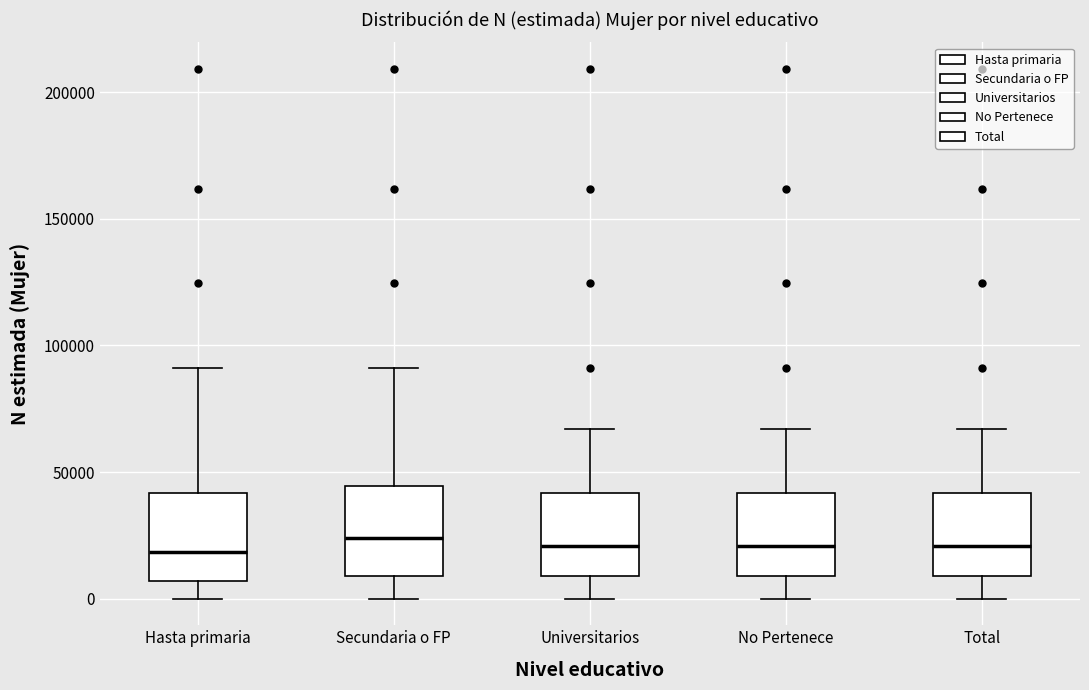

Where is the upper edge of the box for Secundaria o FP on the y-axis? The values are not printed on the chart, so give them approximately, as read against the axis.

45000